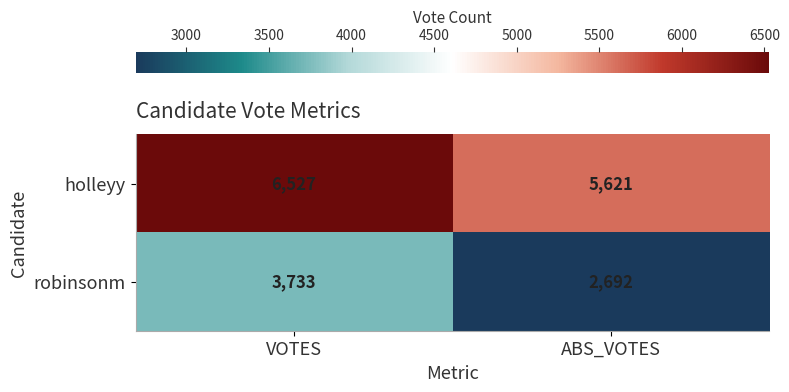

True or false: holleyy has a value of 11113 at VOTES.

False